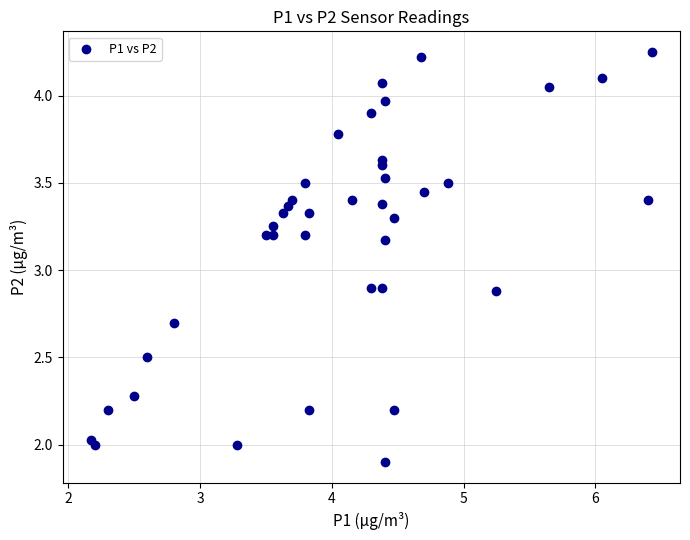

What is the range of X values (max minus min)?

4.3